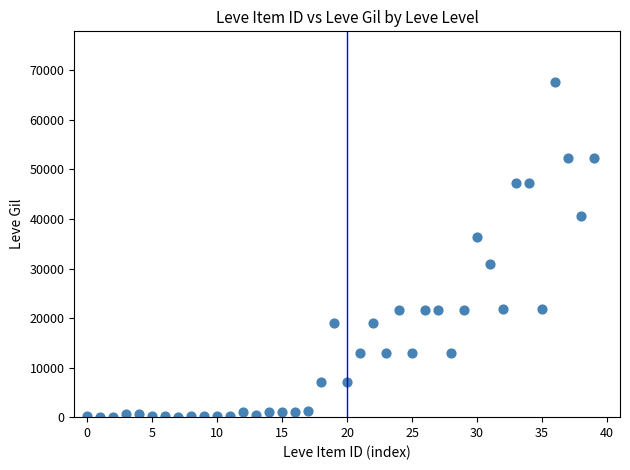

What is the range of Y values (max minus min)?

67620